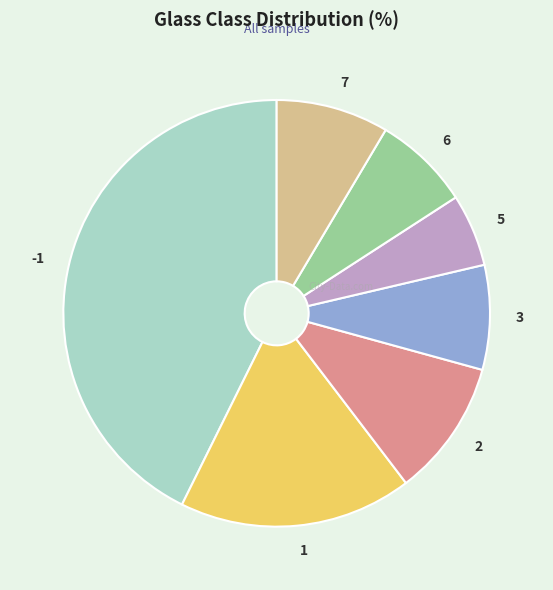

Is there a majority slice in this chart?

No